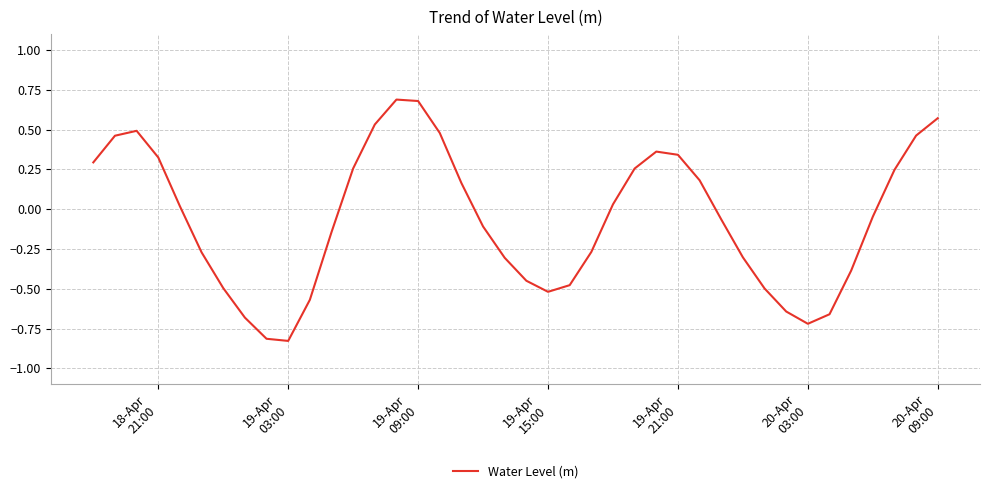

What is the maximum value shown in the chart?

0.7